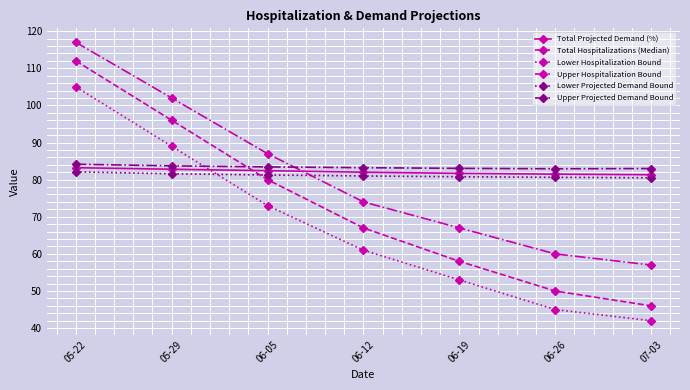

How many values in the Lower Hospitalization Bound series are below 61?

3